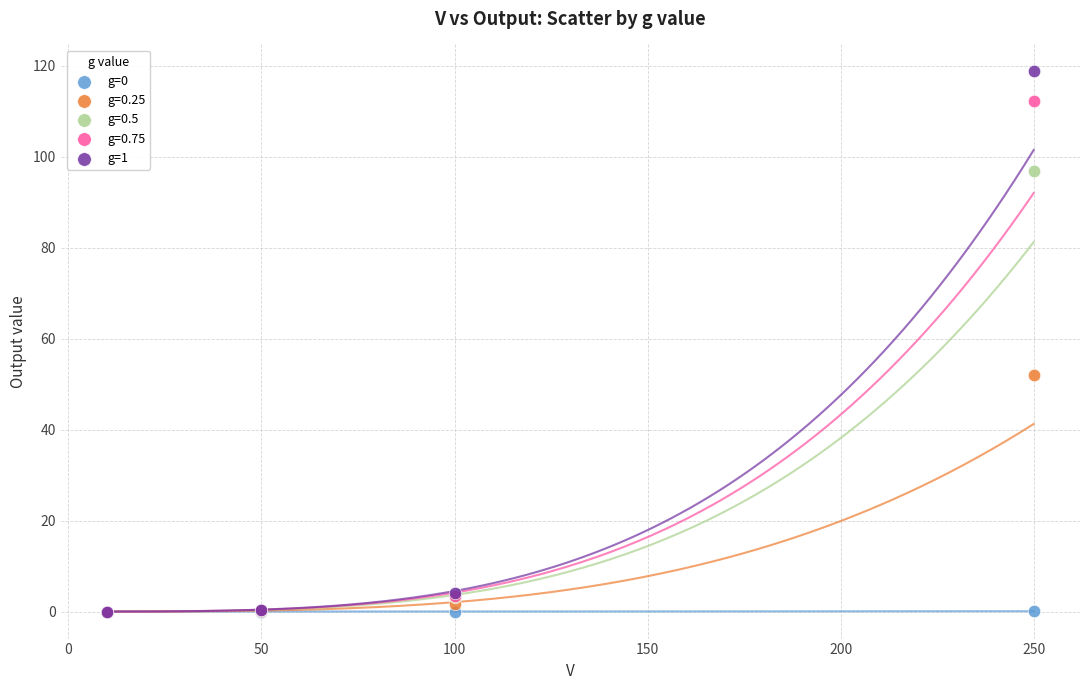

Across all series, what Y value is closest to 59?

51.9